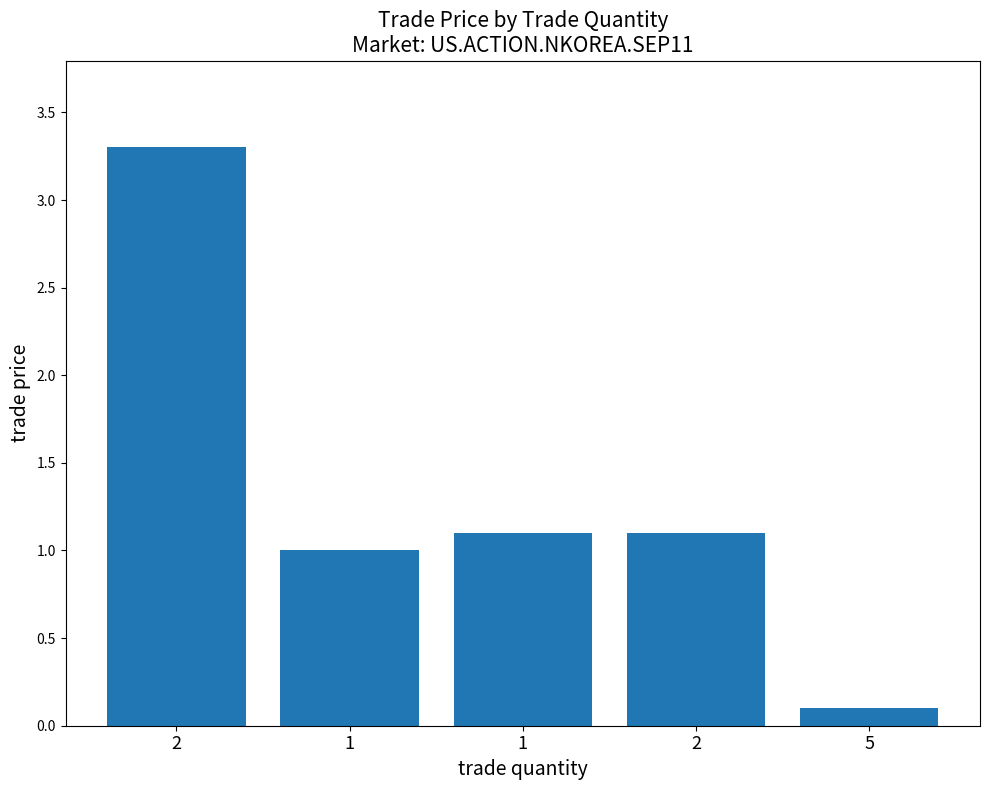

The chart shows a value of 1.1 at 1. True or false?

True